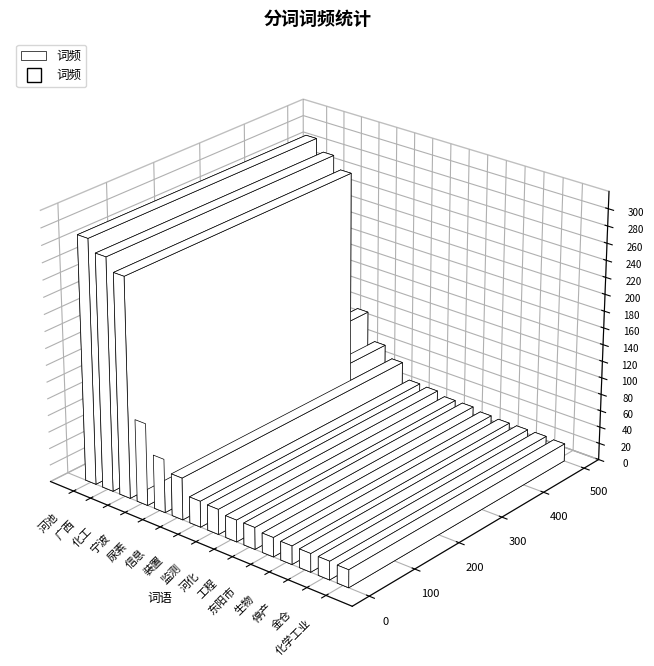

Approximately how many times larger is the value at 停产 compared to 生物?

1.0